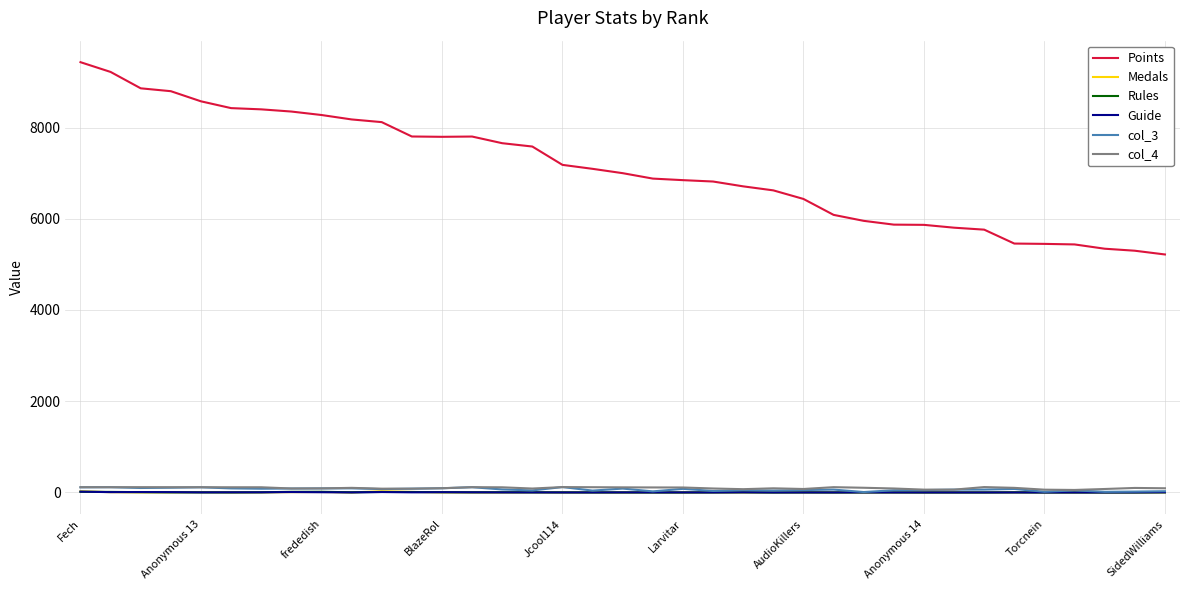

Which series has the widest spread of values?

Points